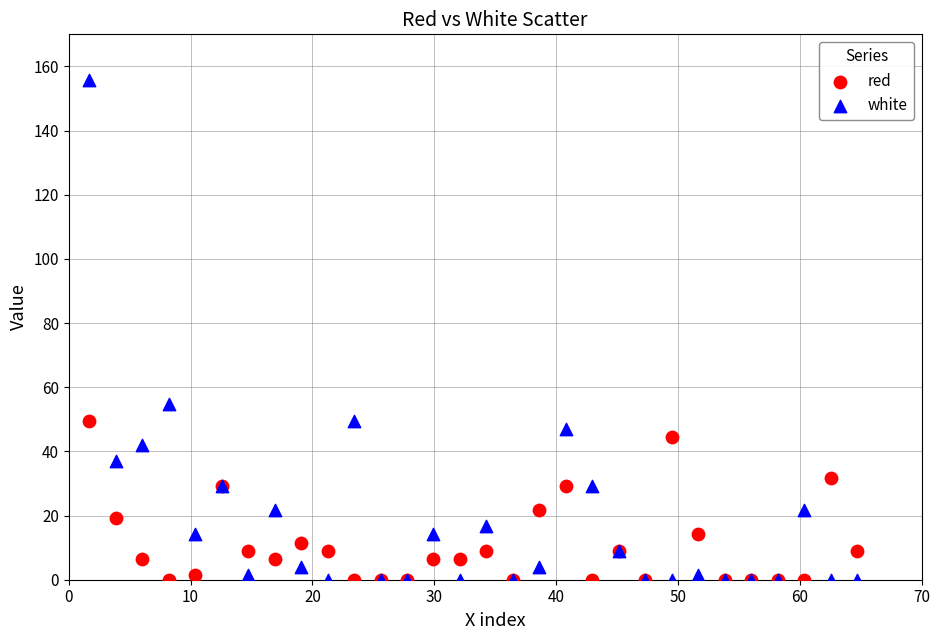

What are all the series names shown in the legend?

red, white